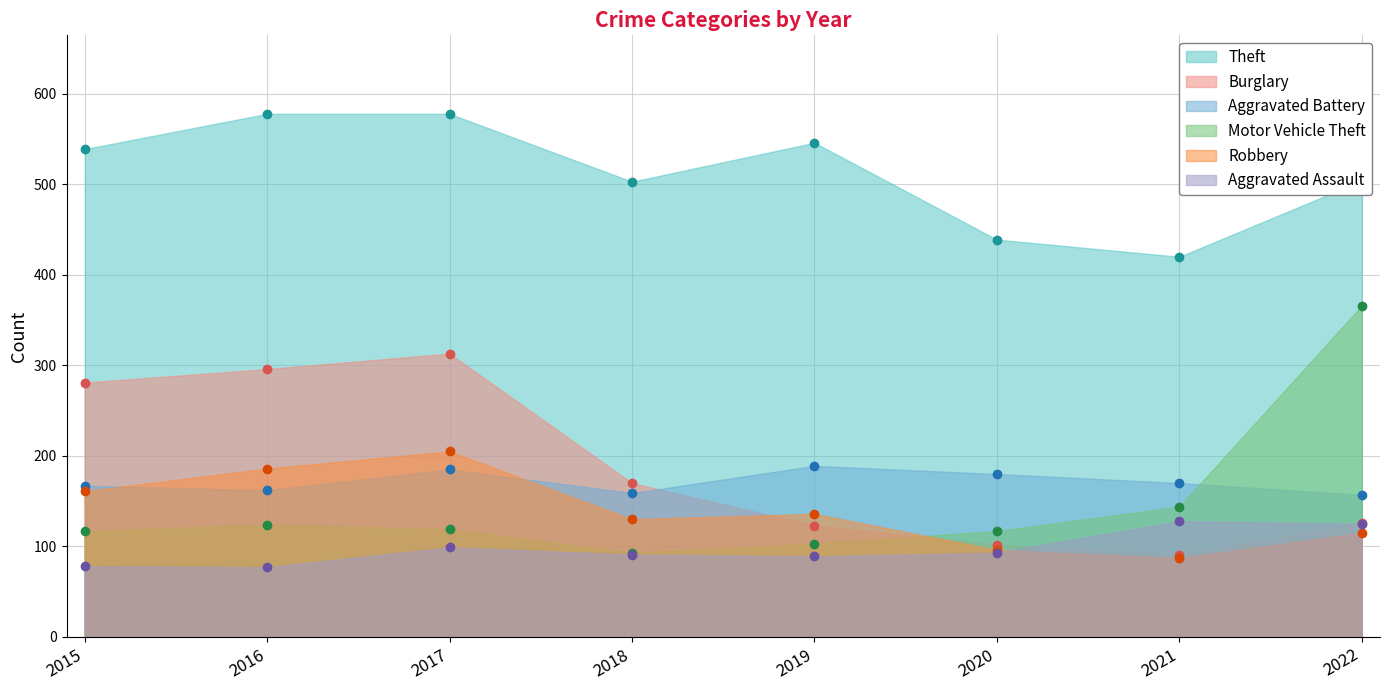

Which category has the lowest value across all series?

2016